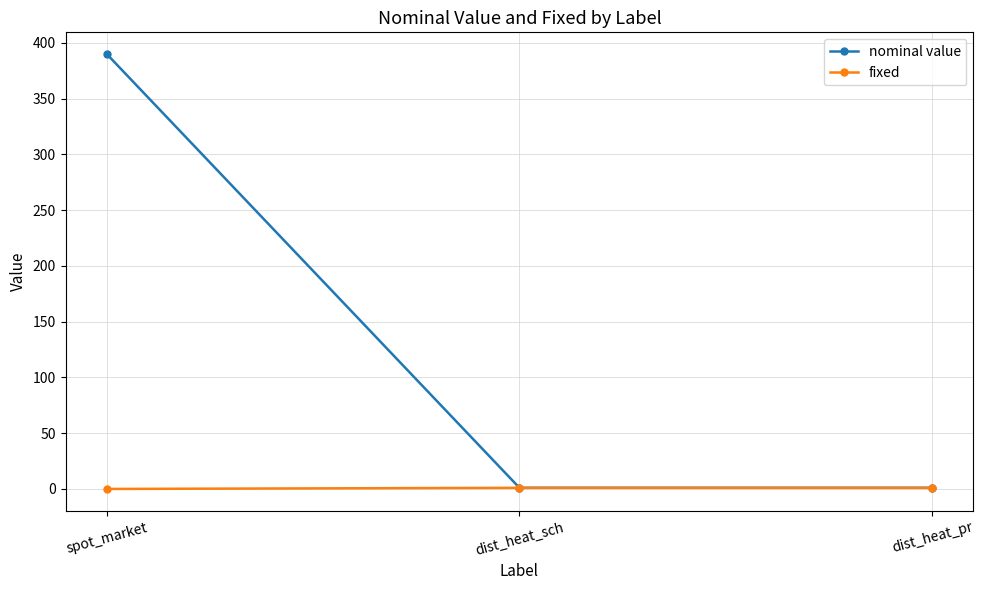

True or false: nominal value has a value of 508 at spot_market.

False